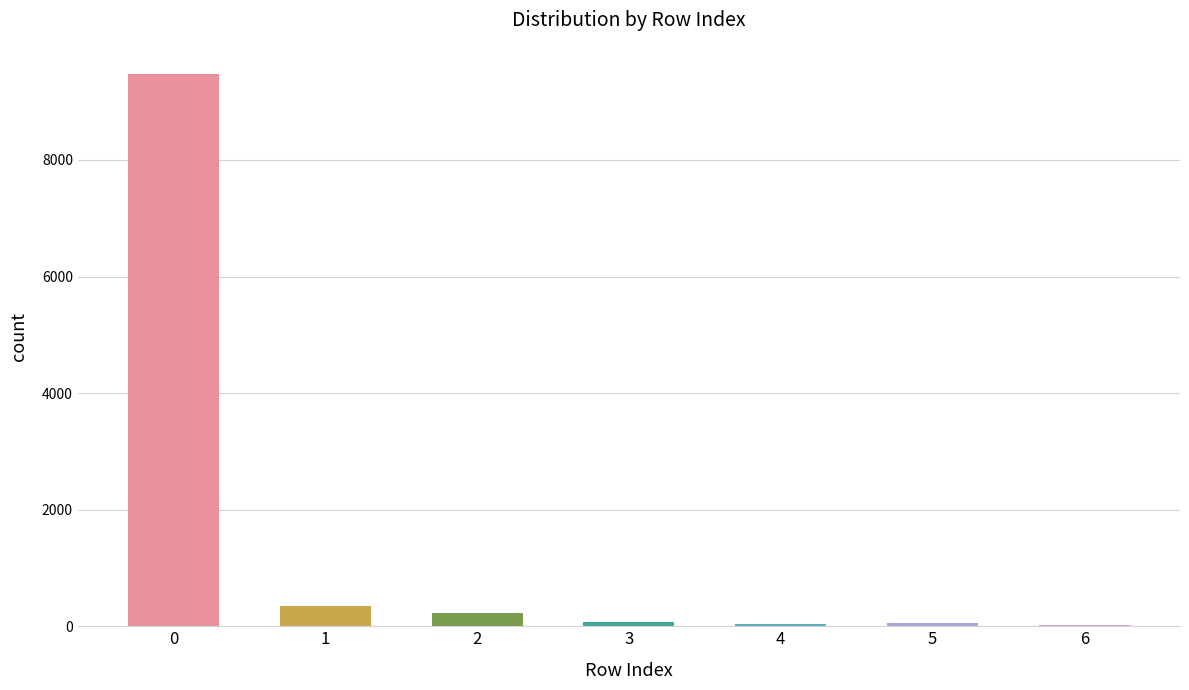

What is the greatest value displayed?

9468